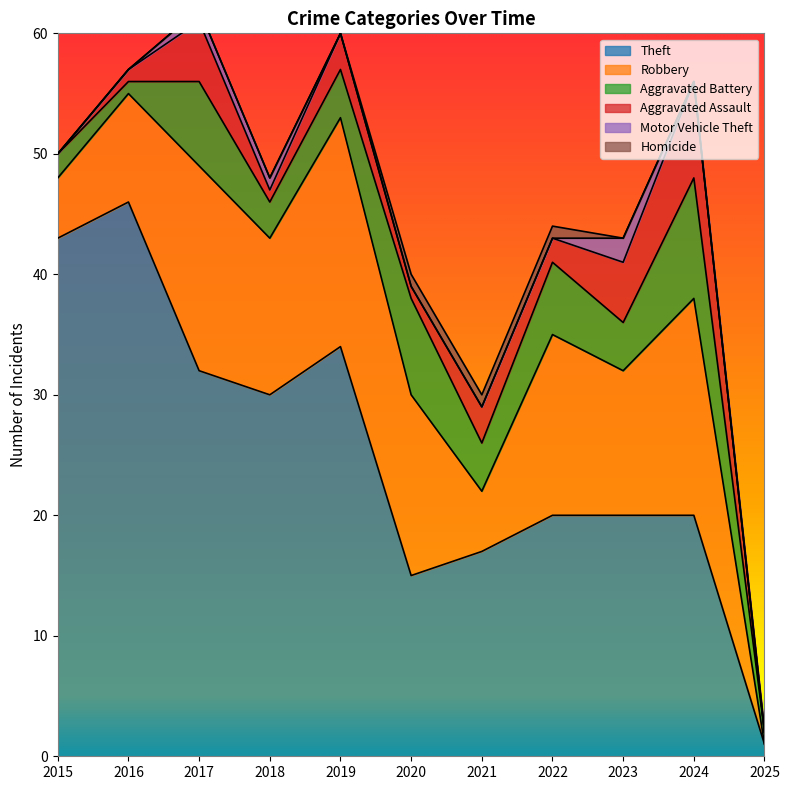

Count the number of categories in the chart.

11